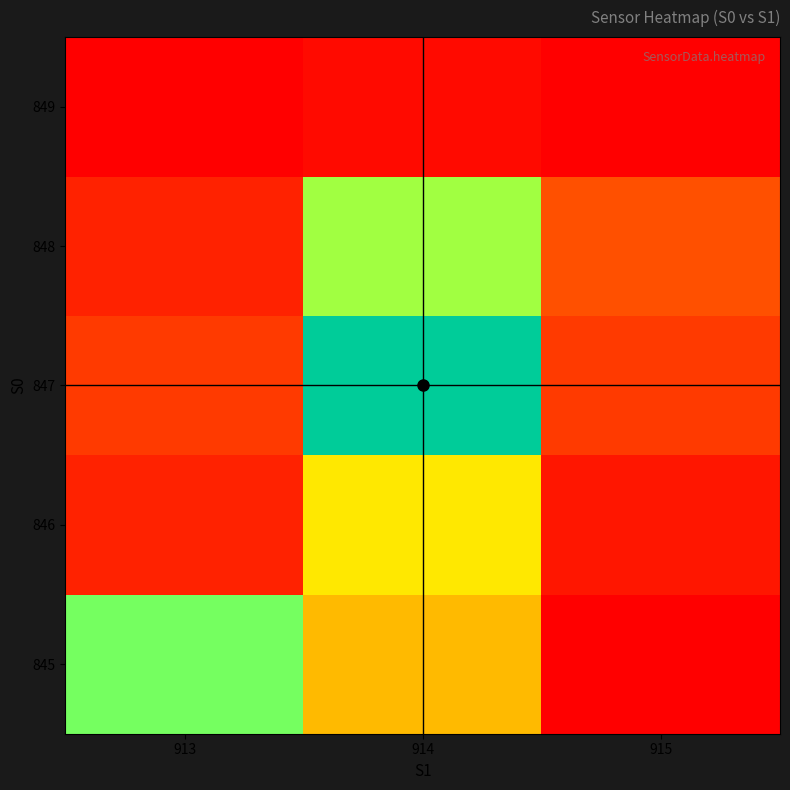

Reading right to left, transcribe all the data shown in this chart.

845: 915=0	914=16	913=28
846: 915=2	914=20	913=3
847: 915=5	914=44	913=5
848: 915=7	914=26	913=3
849: 915=0	914=1	913=0